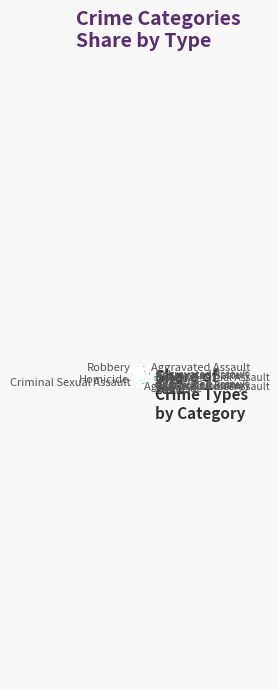

What percentage is NOT represented by Homicide?

97.1%